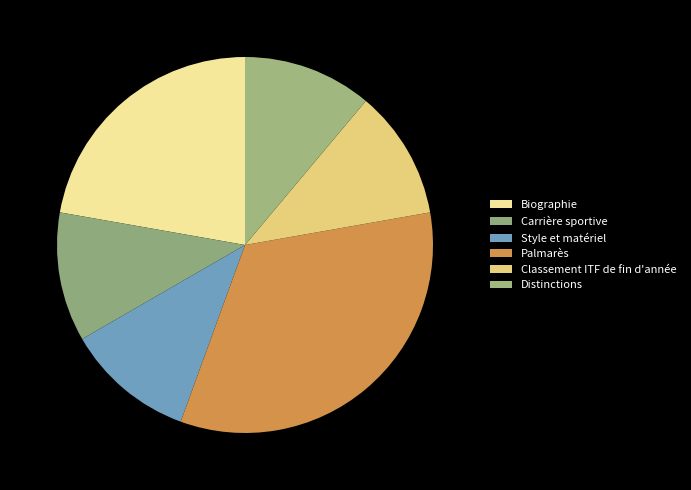

How many segments does this pie chart have?

6